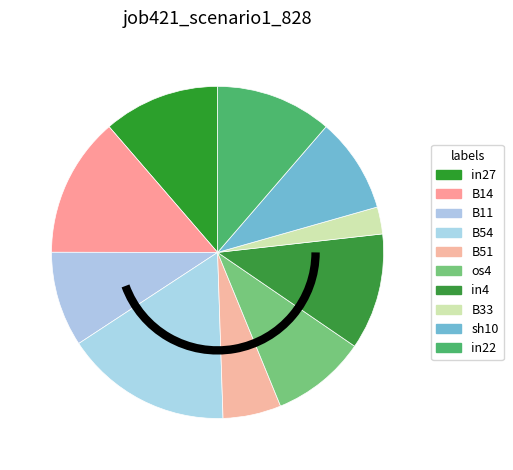

To the nearest percent, what percentage of the pie is B51?

6%